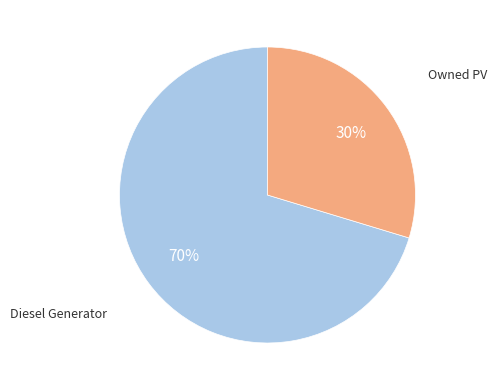

To the nearest percent, what is the average slice percentage?

50%